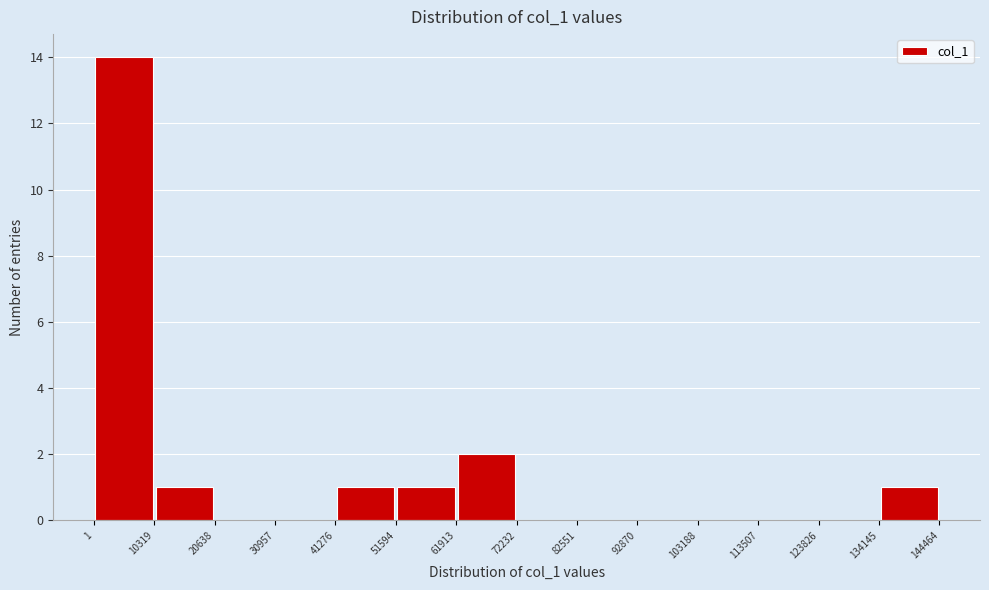

Reading left to right, transcribe this chart: for each bar, give the range it covers on the x-axis and its height. The values are not printed on the chart, so give them approximately, as read against the axis.

1 to 10319: 14
10319 to 20638: 1
20638 to 30957: 0
30957 to 41276: 0
41276 to 51594: 1
51594 to 61913: 1
61913 to 72232: 2
72232 to 82551: 0
82551 to 92870: 0
92870 to 103188: 0
103188 to 113507: 0
113507 to 123826: 0
123826 to 134145: 0
134145 to 144464: 1